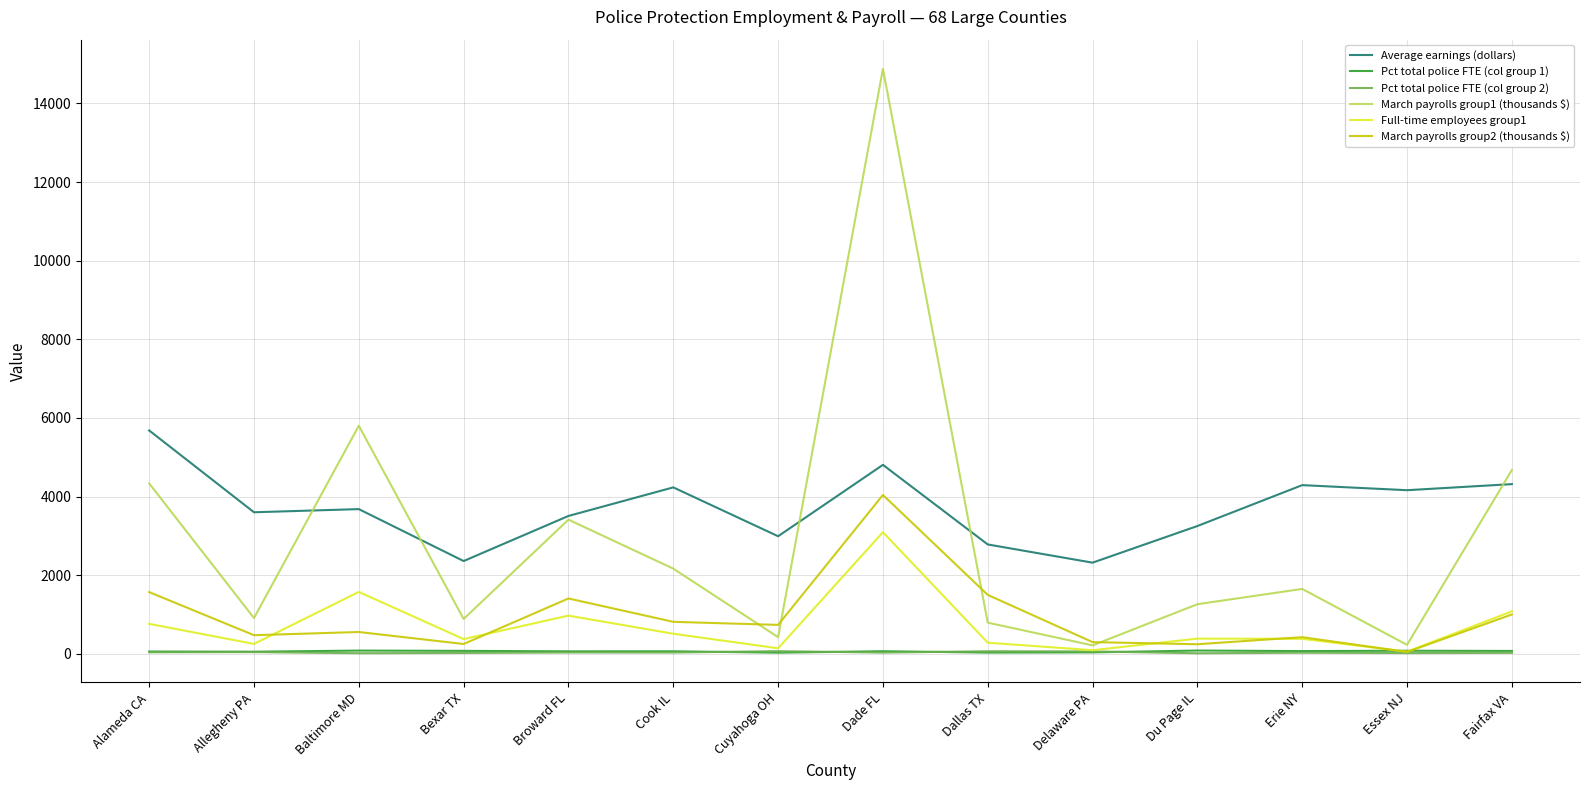

Which series has the largest total across all categories?

Average earnings (dollars)